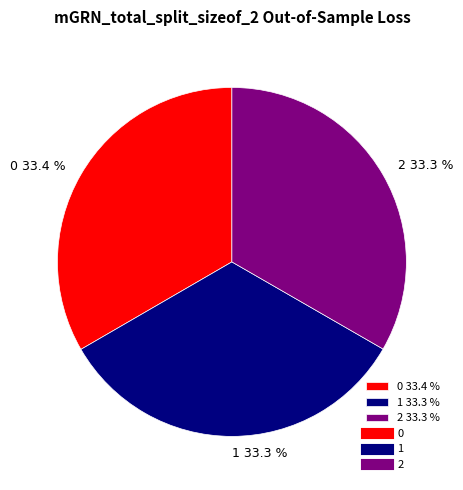

The 2 slice represents 33% of the pie. True or false?

True